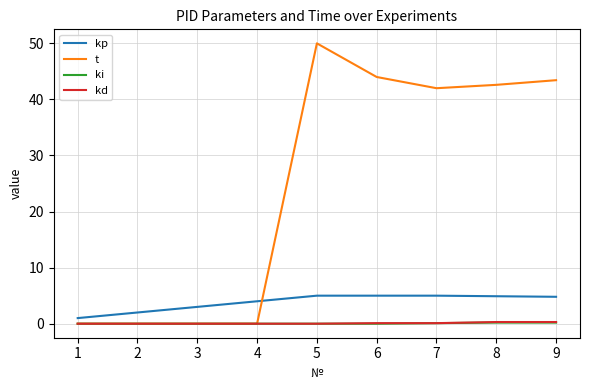

True or false: ki has a value of 0.0 at 3.

True